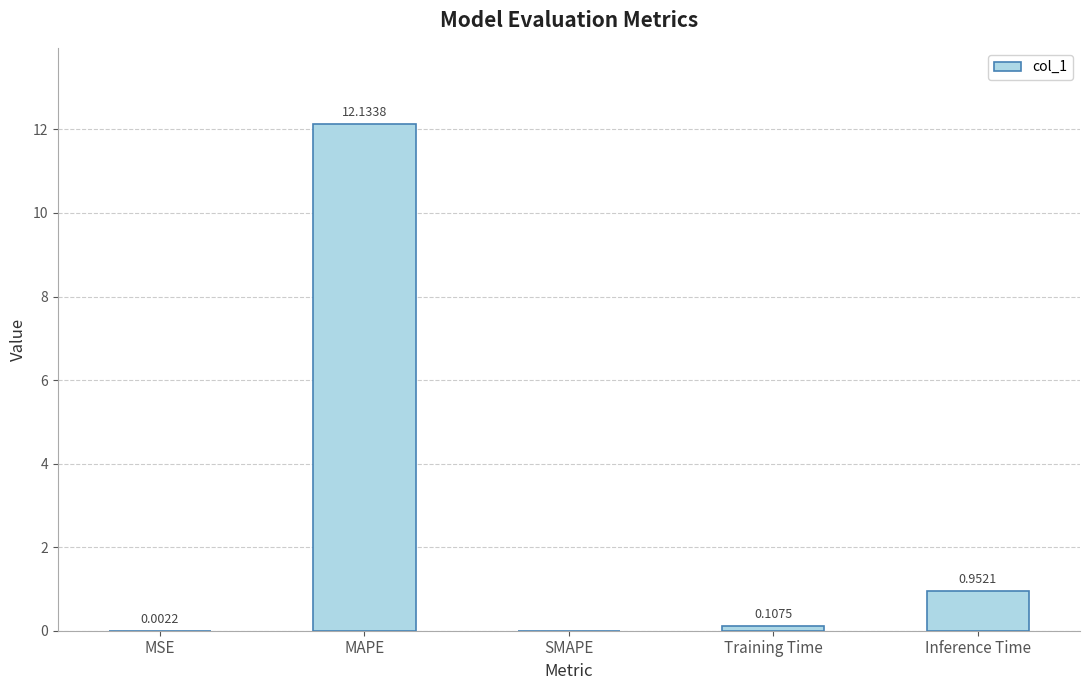

At which label is the value closest to 6?

Inference Time